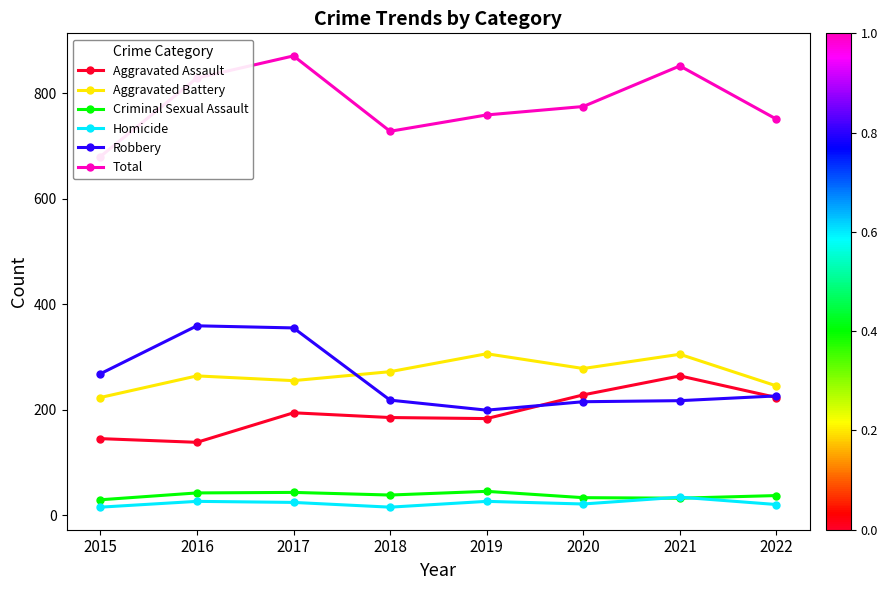

Between 2015 and 2021, which series saw the biggest shift?

Total